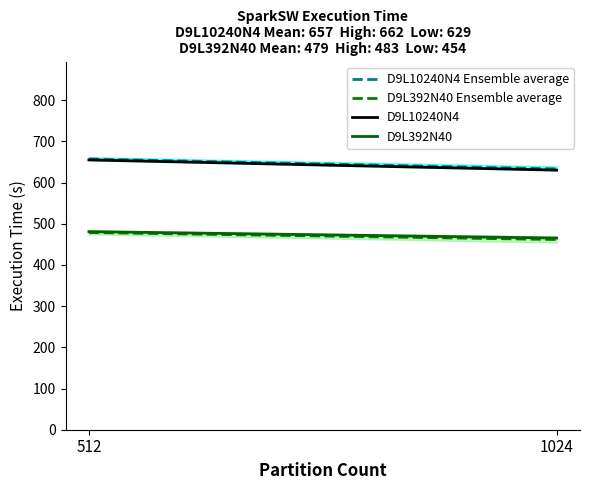

Which series has the largest range (max minus min)?

D9L10240N4